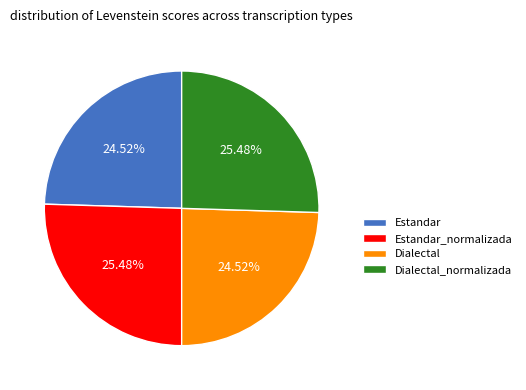

To the nearest percent, what is the combined percentage of Estandar and Dialectal?

49%